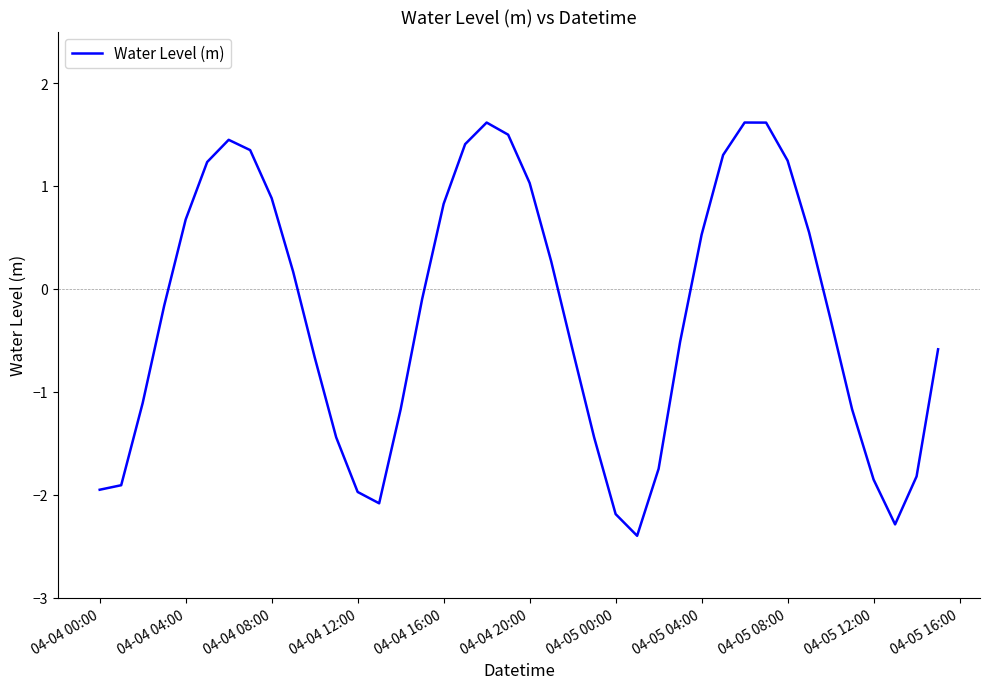

What is the greatest value displayed?

1.6